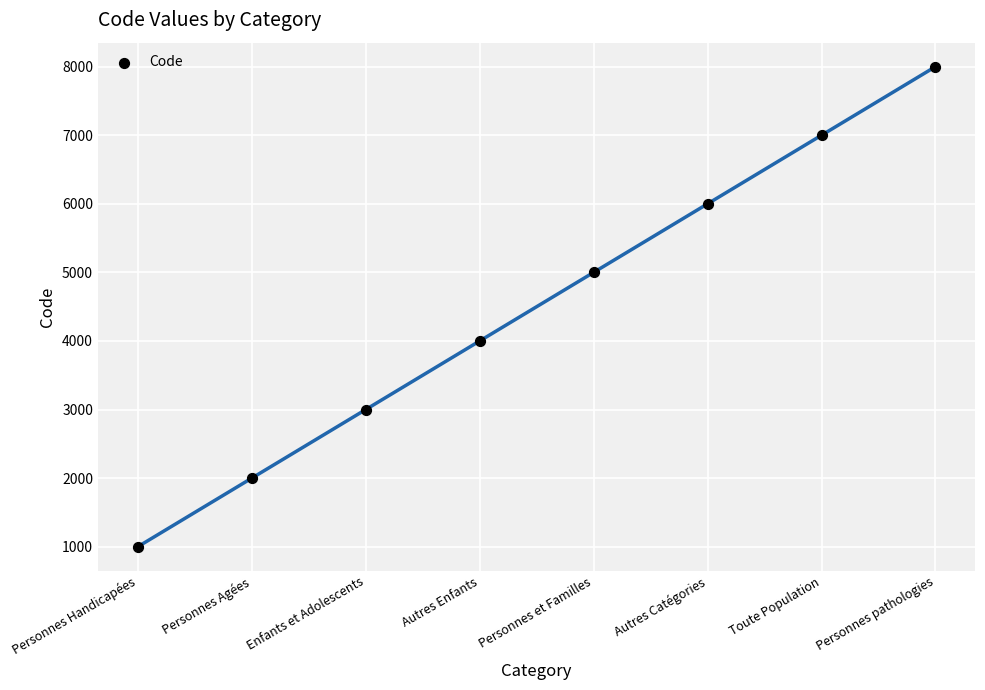

What is the range of Y values (max minus min)?

7000